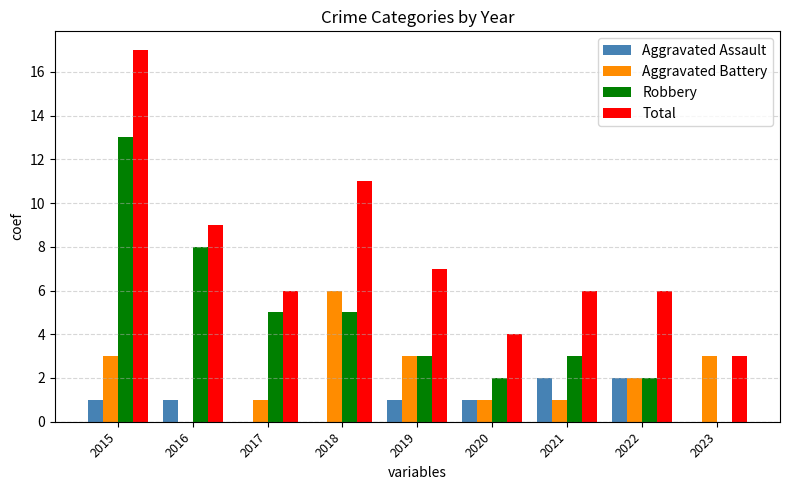

Are the bars horizontal?

No